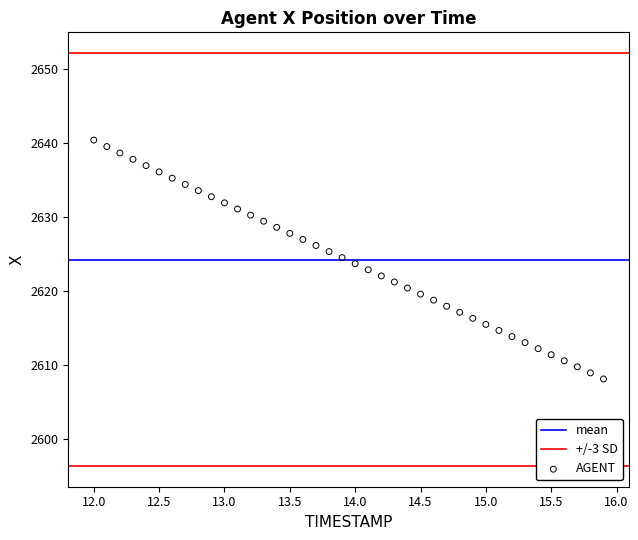

What is the range of Y values (max minus min)?

32.3